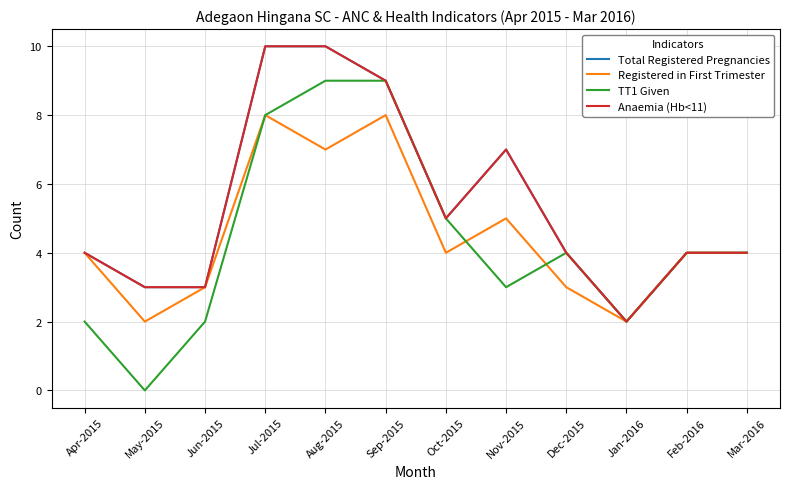

What is the sum of the Registered in First Trimester values at Jan-2016 and Sep-2015?

10